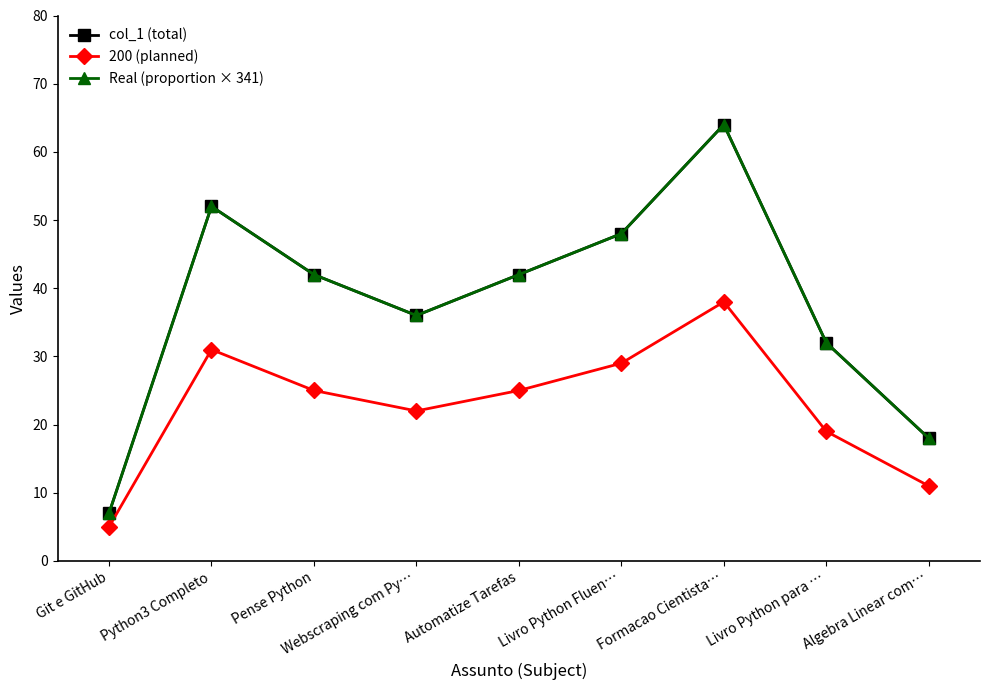

Does the chart have visible grid lines?

No